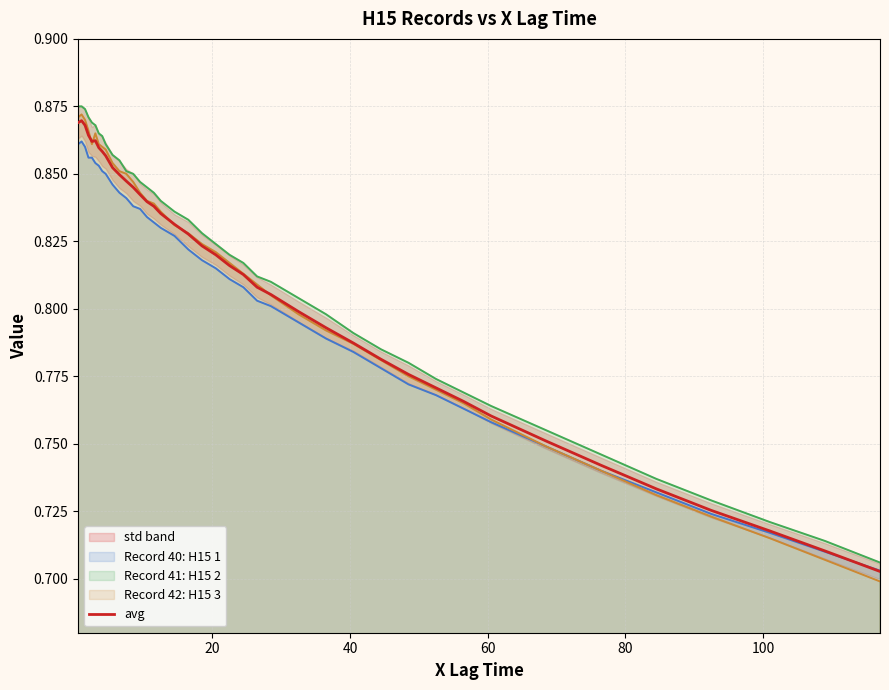

The value at 120 is 1.4. True or false?

False